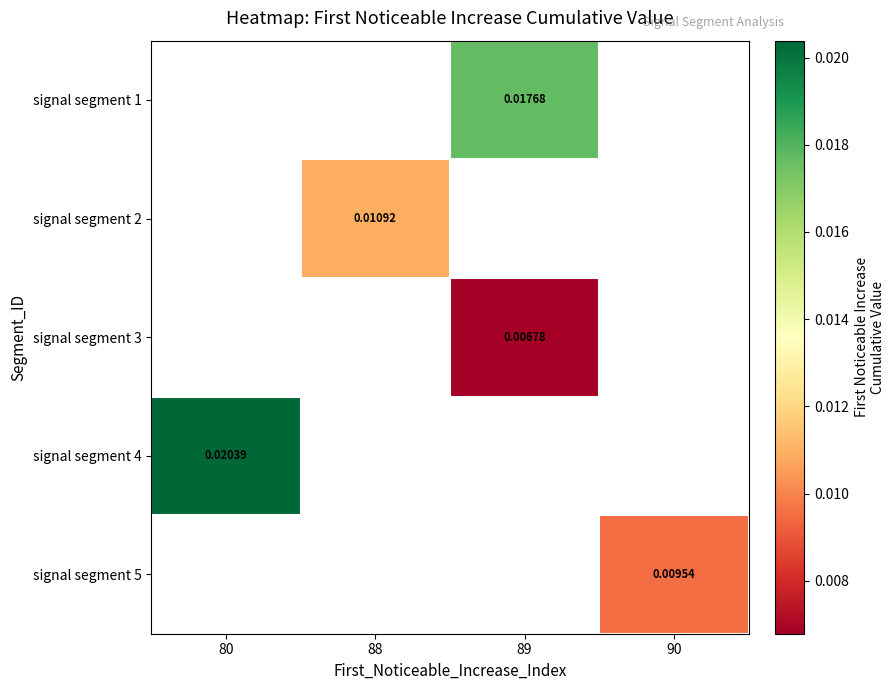

Is the value of signal segment 2 at 88 greater than the value of signal segment 4 at 80?

No